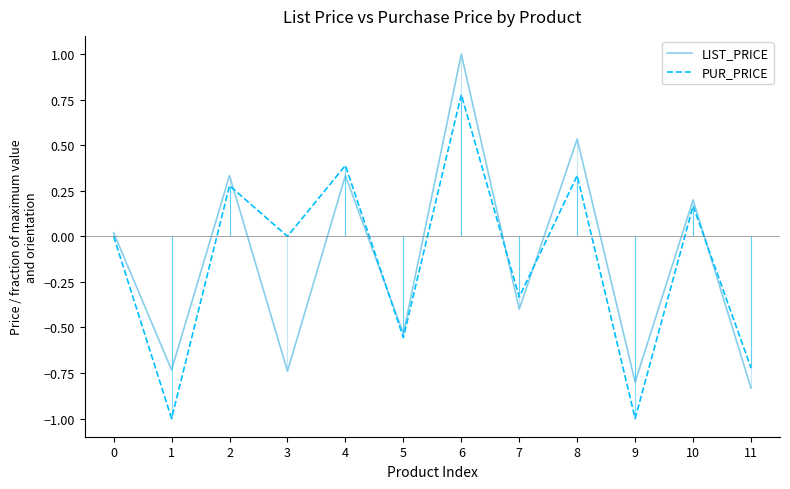

What is the difference between the highest and lowest values at 4?

0.1